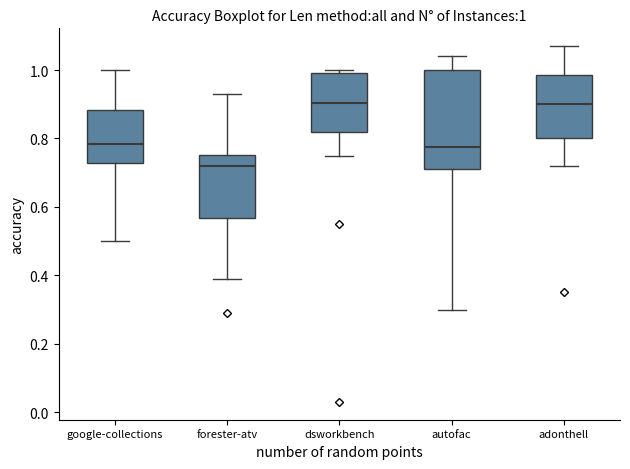

Comparing the boxes themselves (not the whiskers), which one is the tallest?

autofac